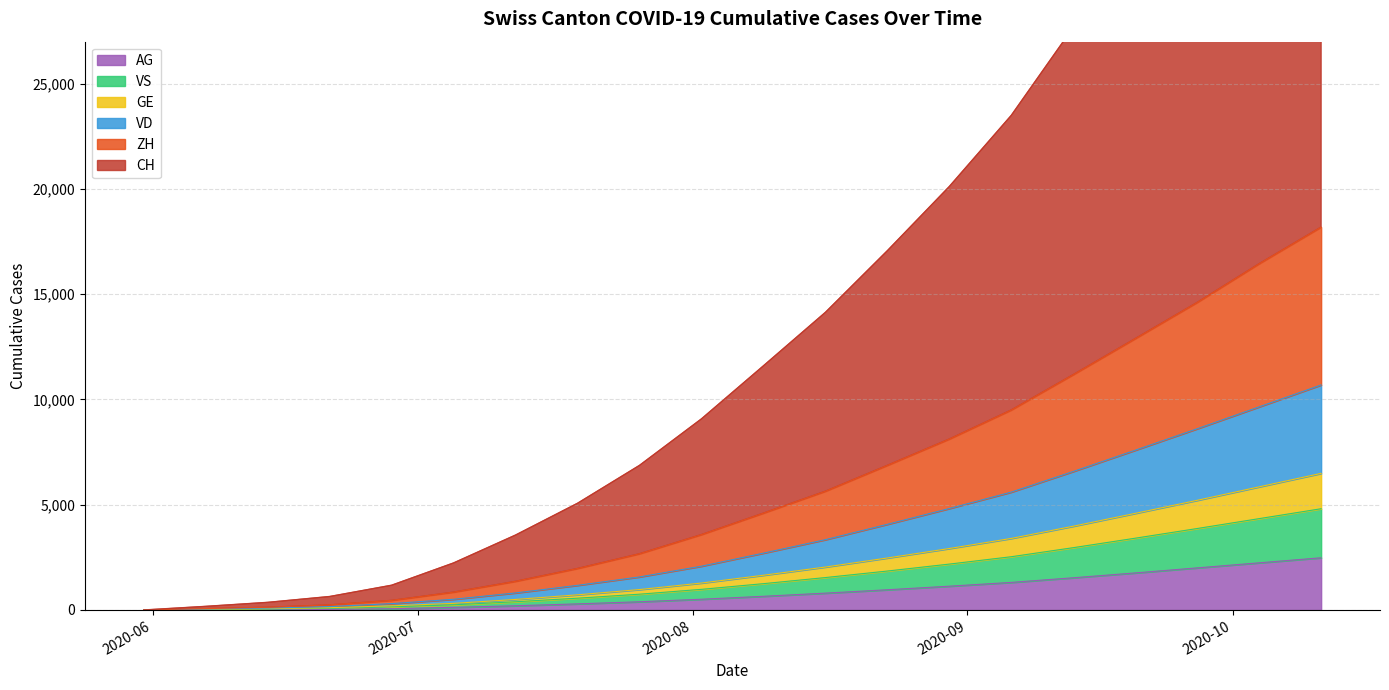

What is the maximum value for AG?

2480